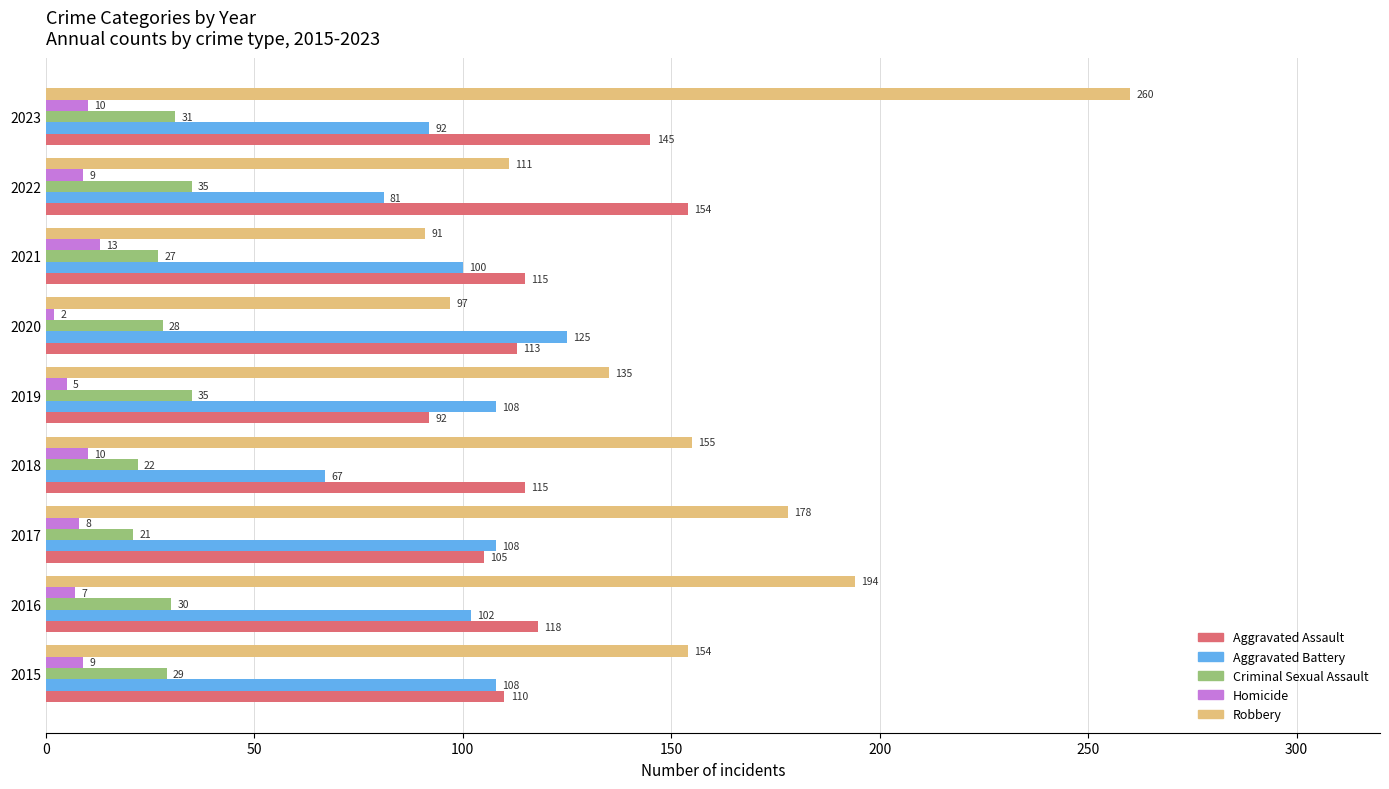

What is the difference between the highest and lowest values at 2015?

145